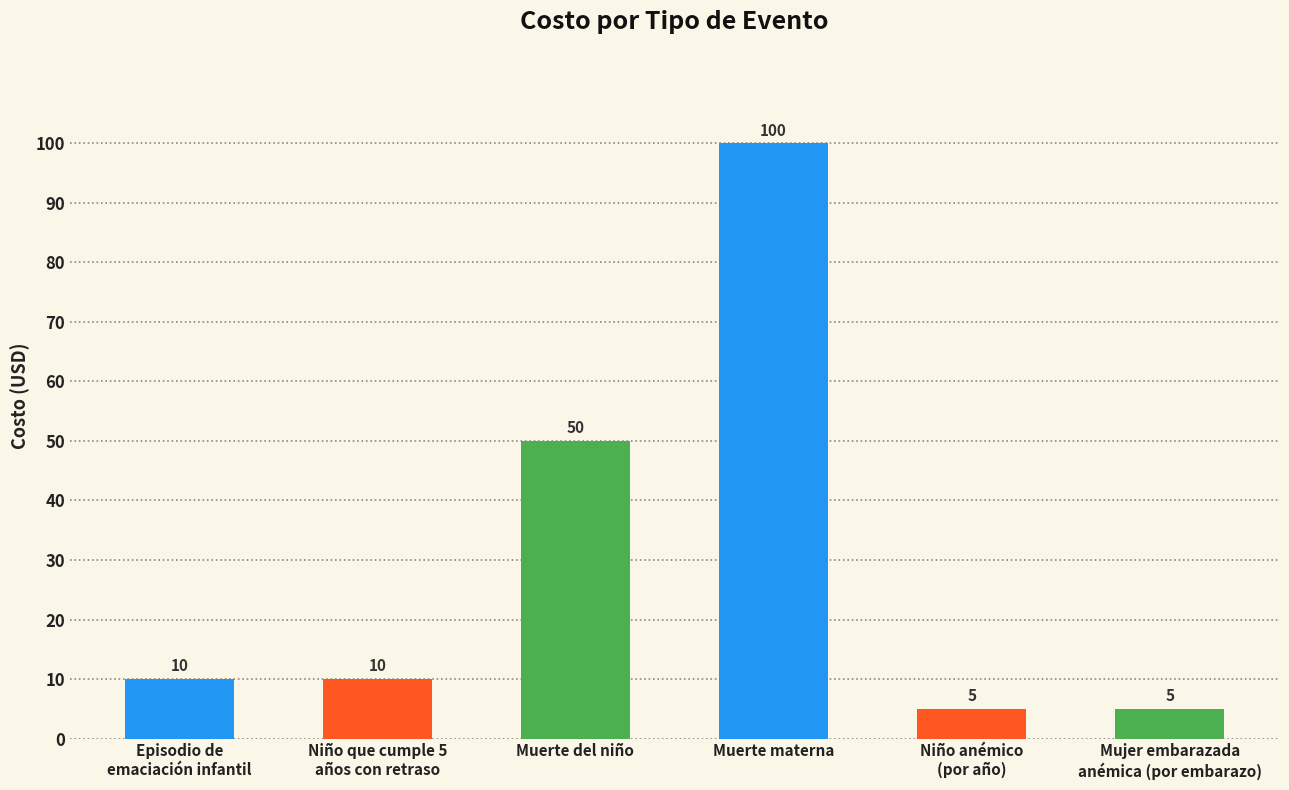

What is the difference between the maximum and minimum values?

95